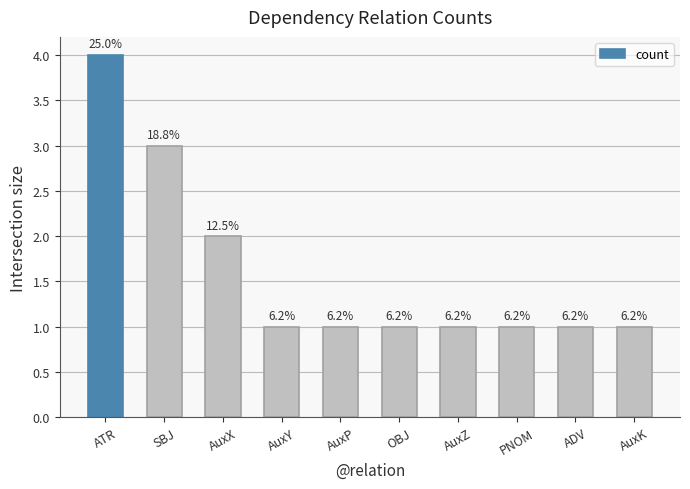

Does the chart contain any negative values?

No